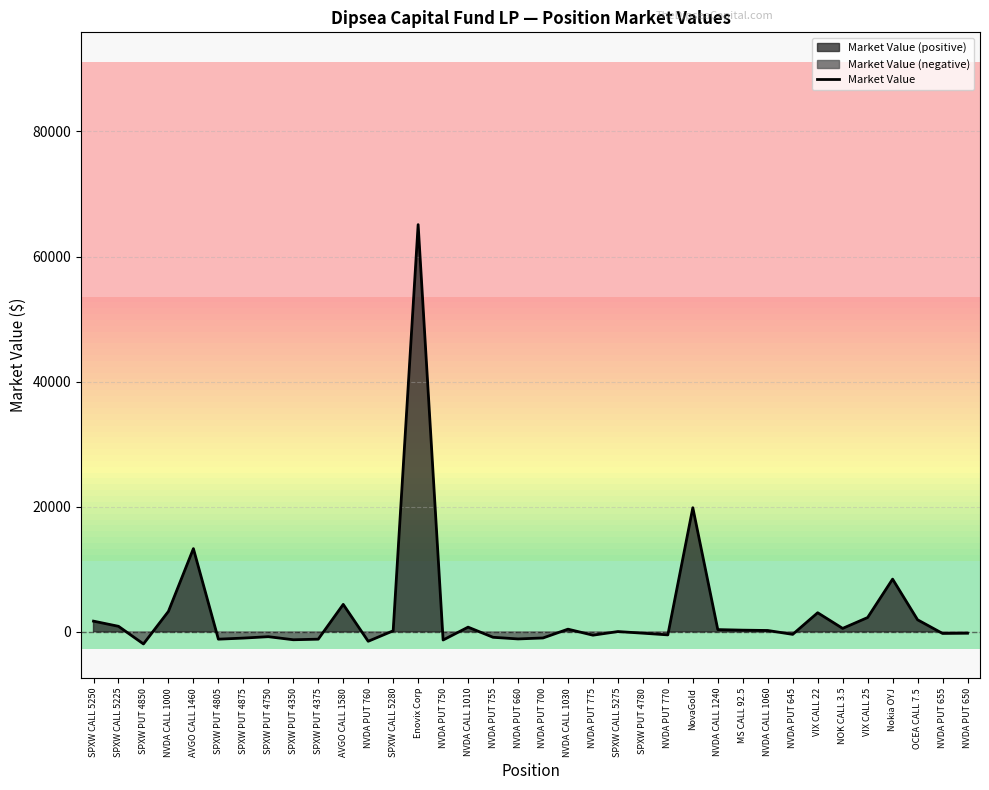

Is it true that the value at SPXW PUT 4375 is -1147.5?

True